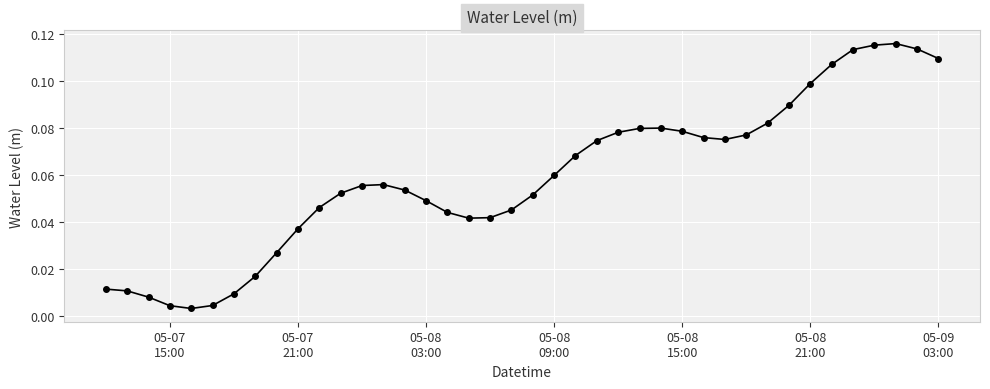

True or false: the data has more than 1 interior local peaks.

True